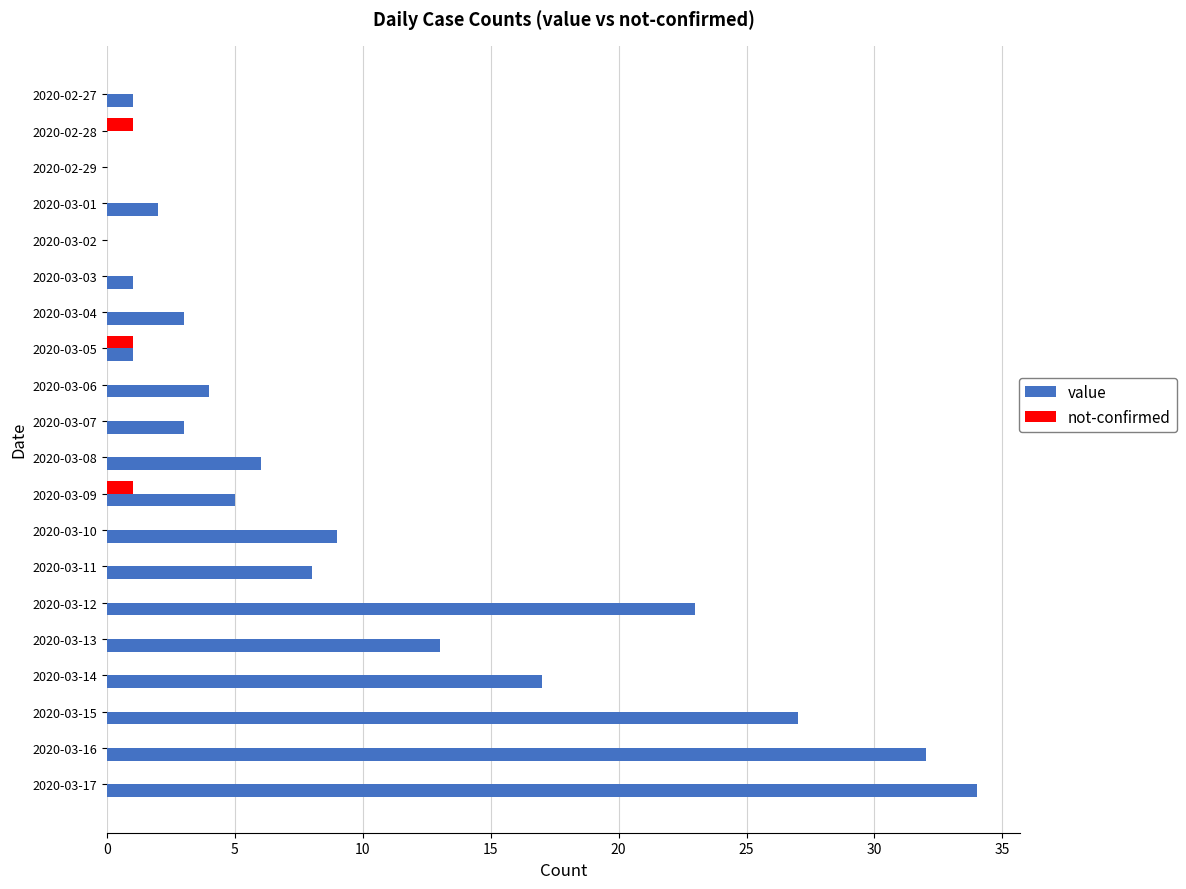

What is the sum of all value values?

189